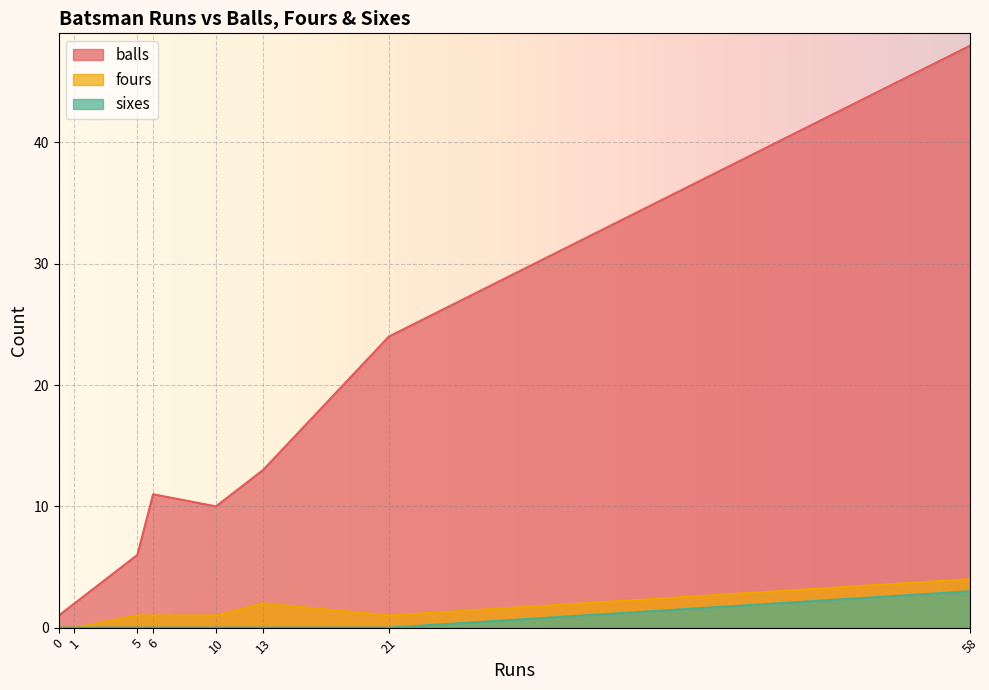

What are all the series names shown in the legend?

balls, fours, sixes